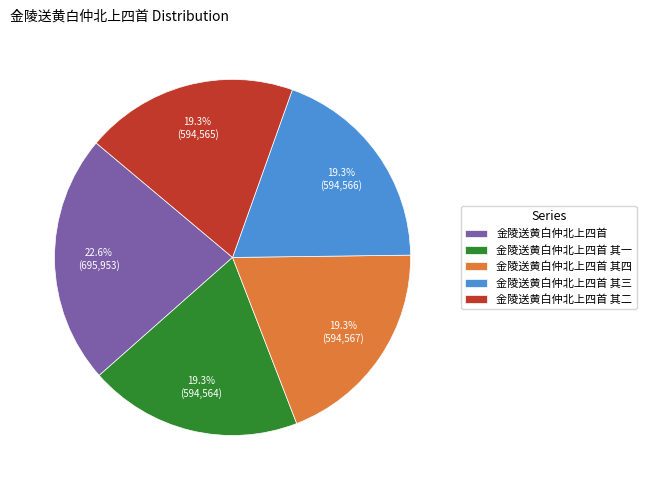

Which category has the biggest portion of the pie?

金陵送黄白仲北上四首